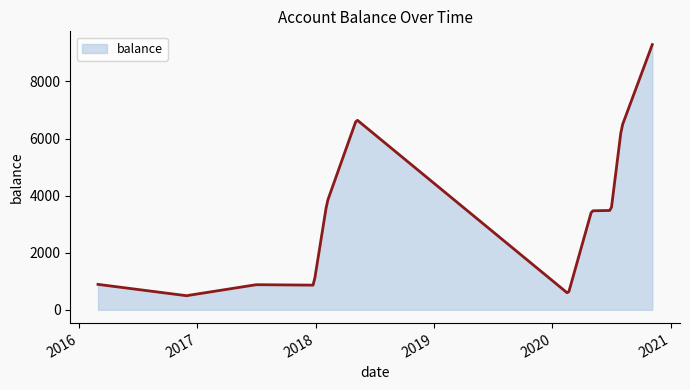

What is the maximum value shown in the chart?

9291.5